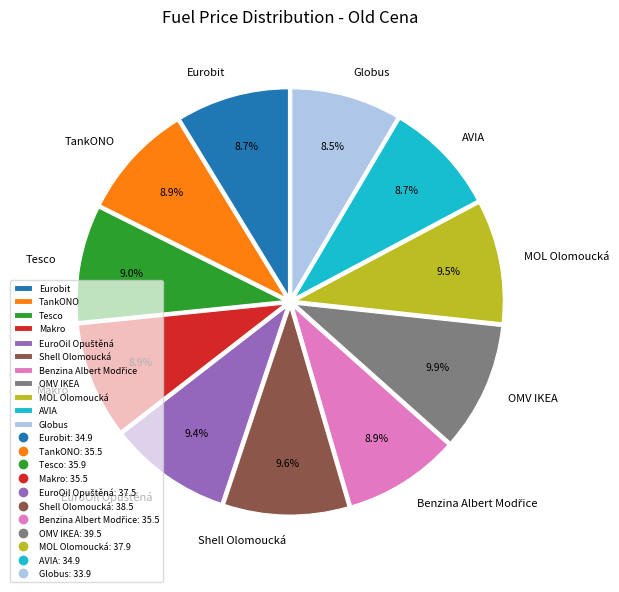

Is it true that TankONO is 1% of the pie?

False